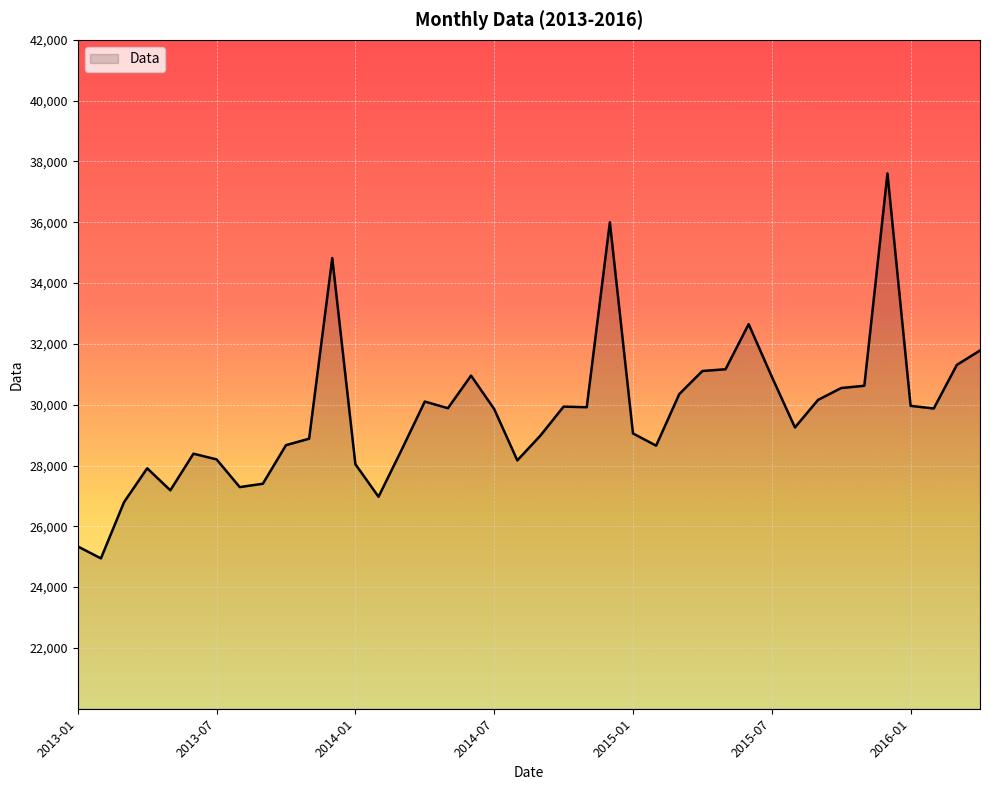

What is the difference between the maximum and minimum values?

12662